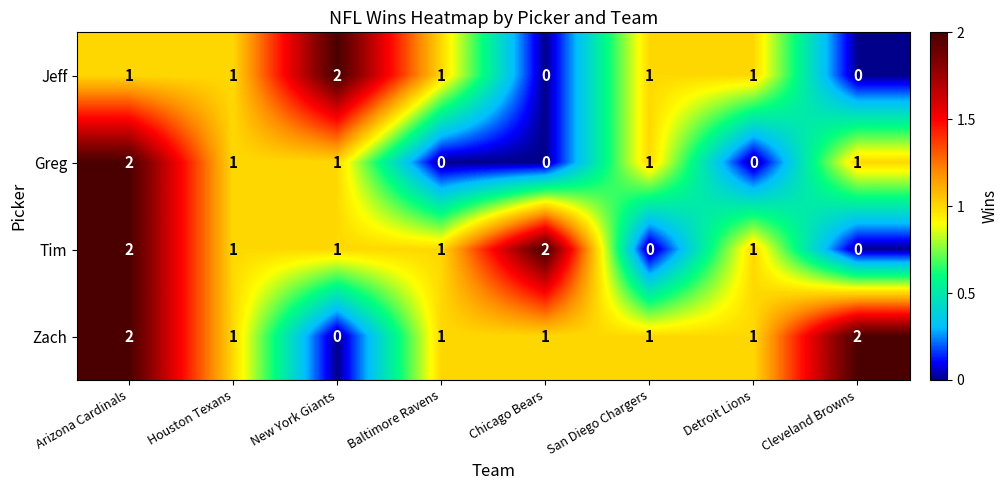

At which label does Zach reach its minimum?

New York Giants